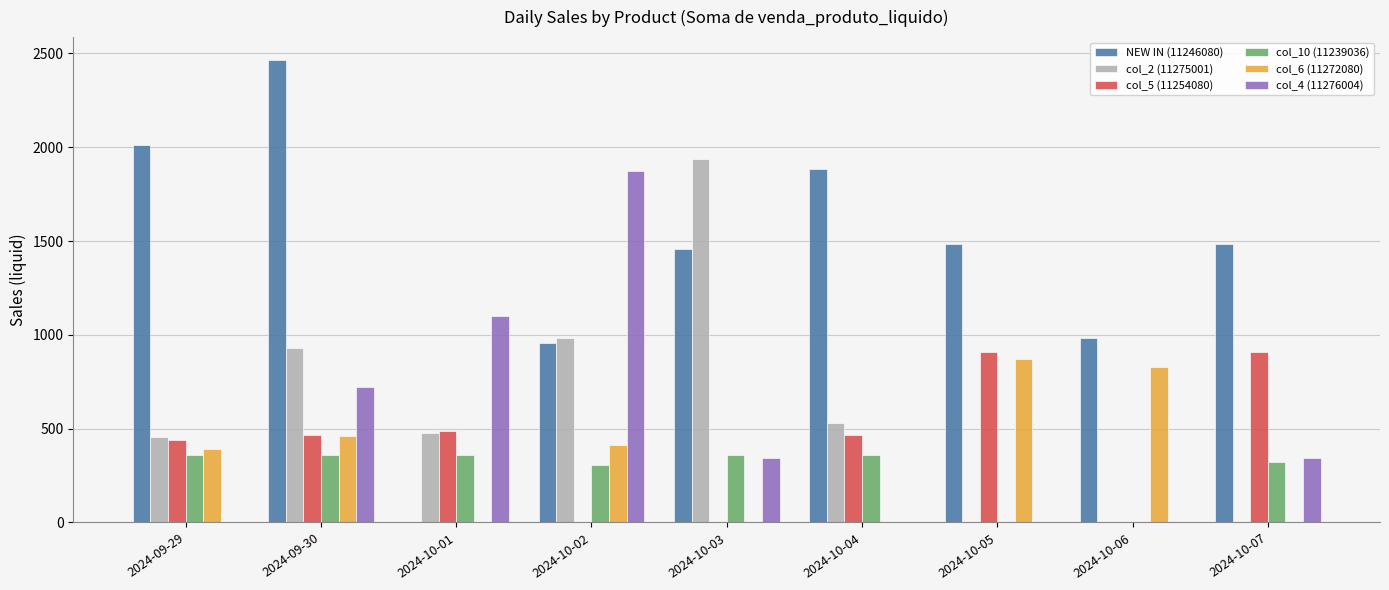

Is it true that col_2 (11275001) equals 0.0 at 2024-10-07?

True